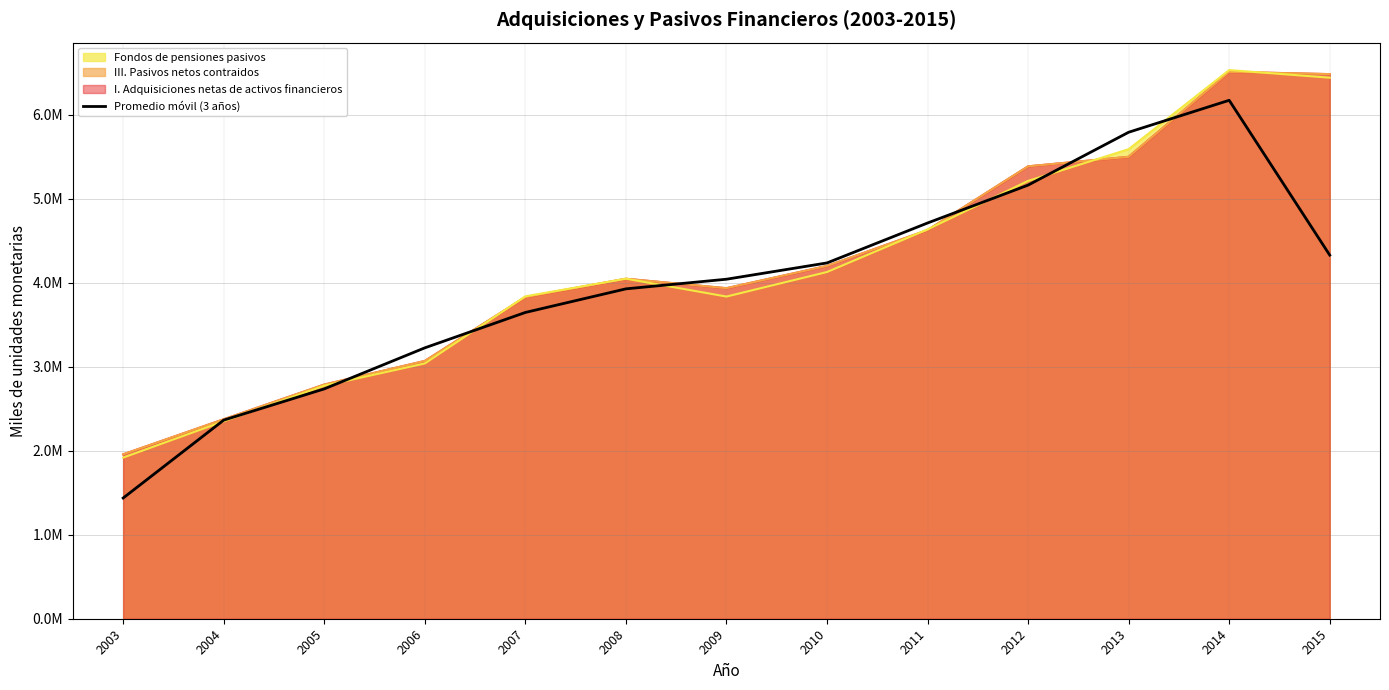

Reading left to right, extract all data points from this chart.

2003=1.4	2004=2.4	2005=2.7	2006=3.2	2007=3.6	2008=3.9	2009=4.0	2010=4.2	2011=4.7	2012=5.2	2013=5.8	2014=6.2	2015=4.3